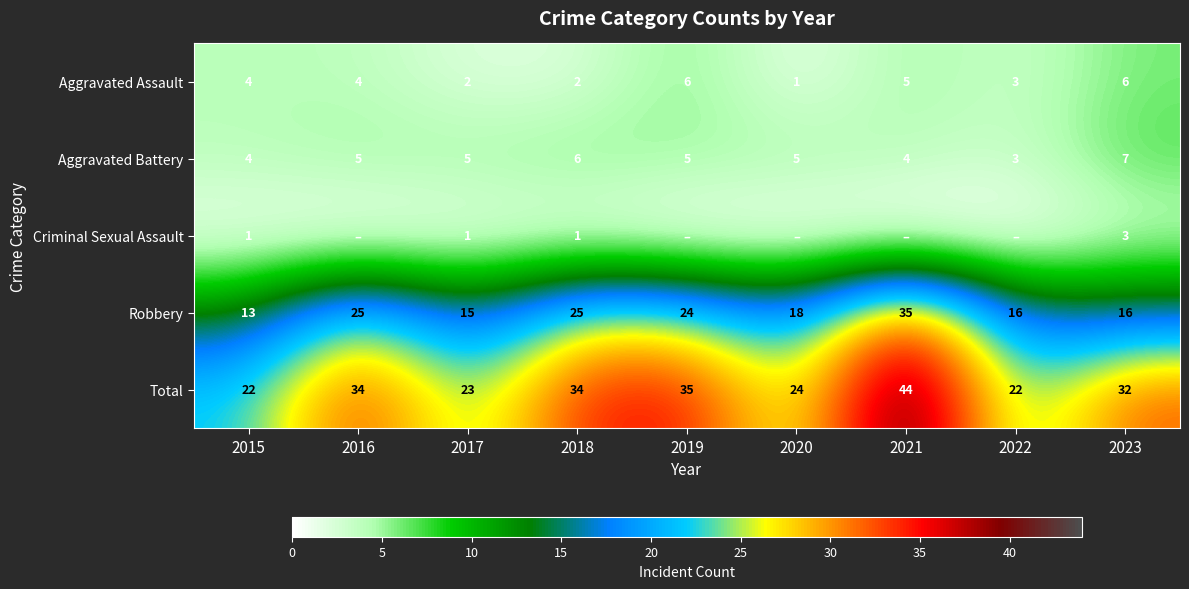

At which label does Robbery reach its minimum?

2015